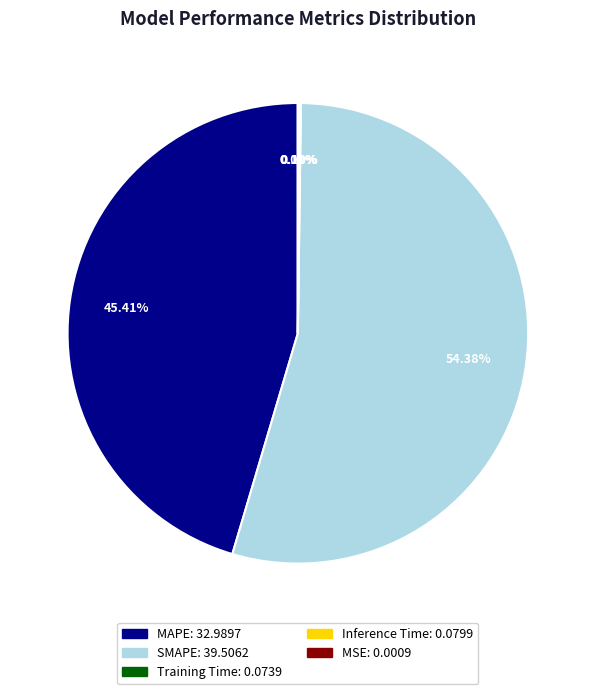

The SMAPE slice represents 54% of the pie. True or false?

True